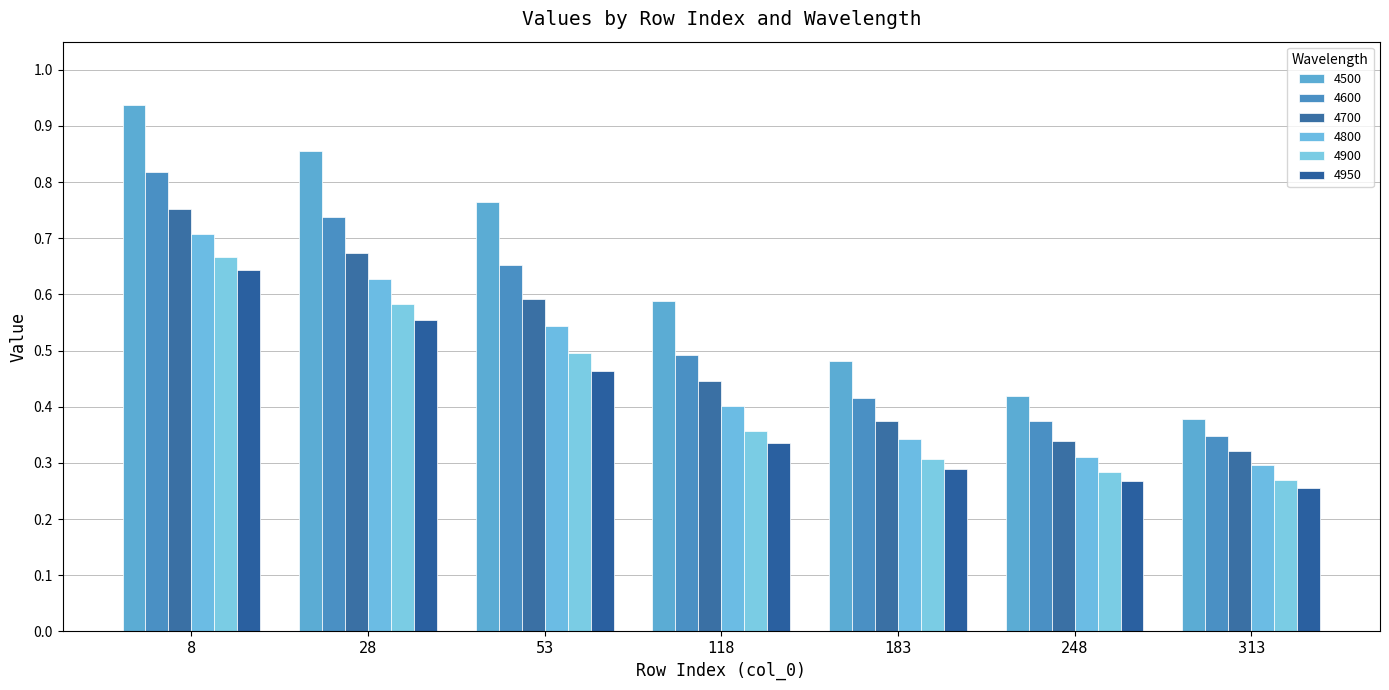

What is the difference between the highest and lowest values at 313?

0.1